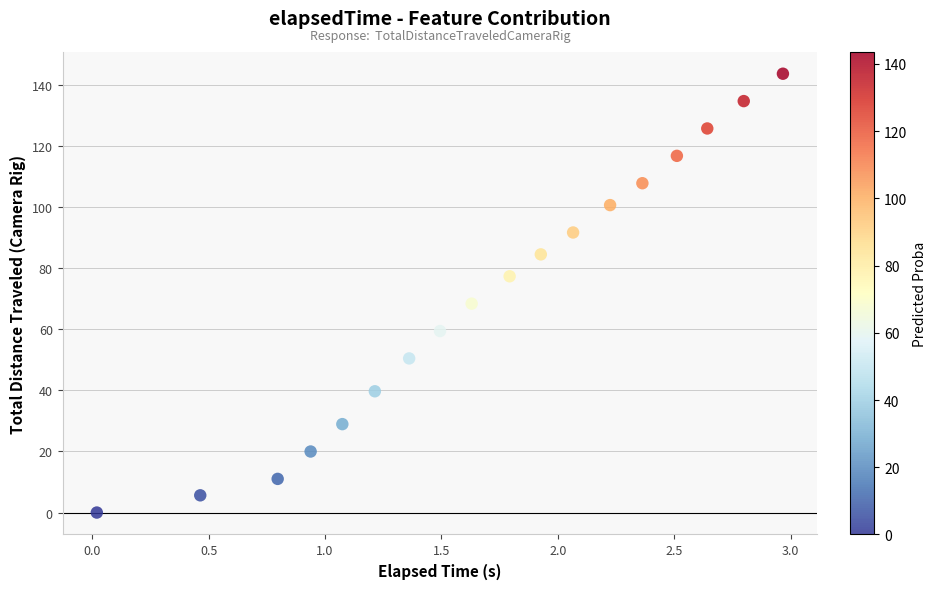

What is the range of X values (max minus min)?

2.9